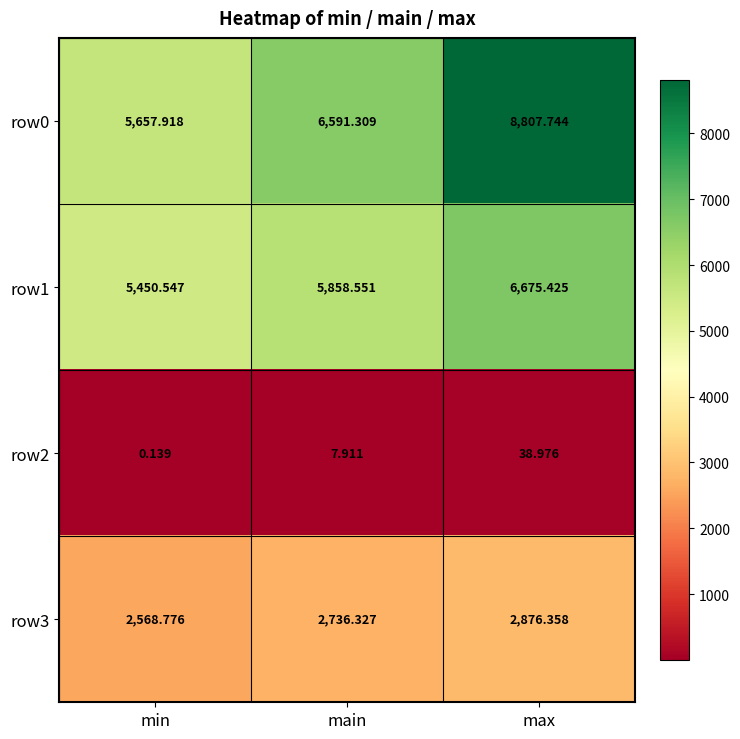

At which category is the sum across all series the highest?

max